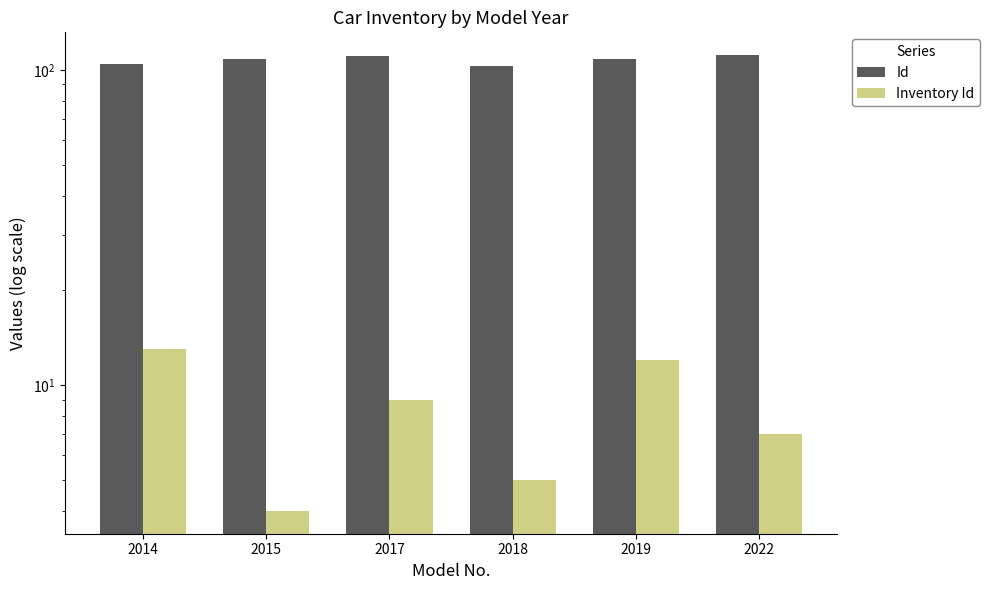

At which label does Id reach its minimum?

2018